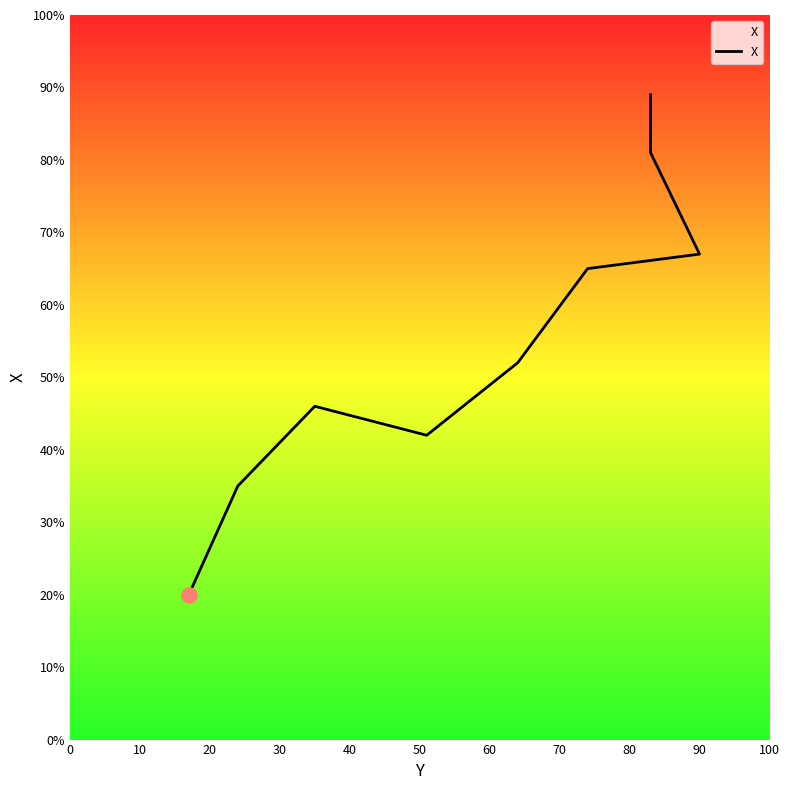

What is the change in value from 10 to 40?

+17